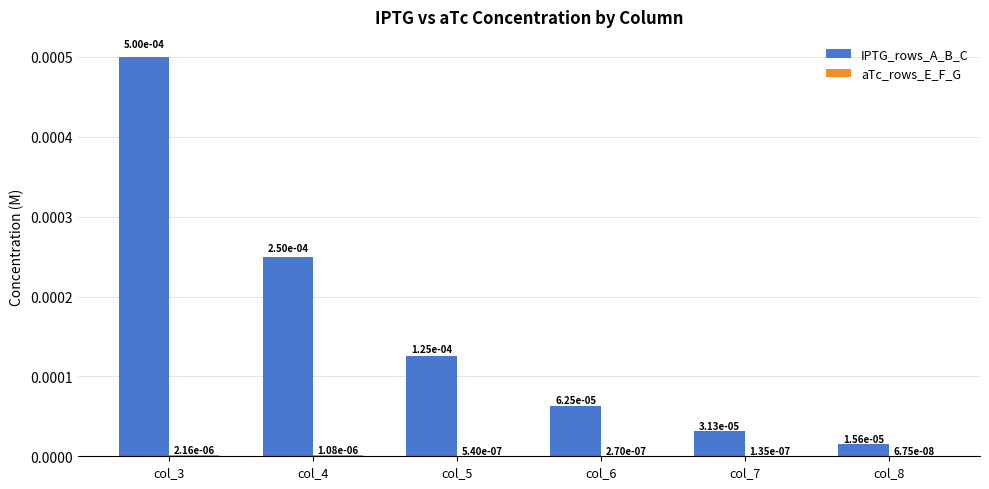

Does the chart contain stacked bars?

No